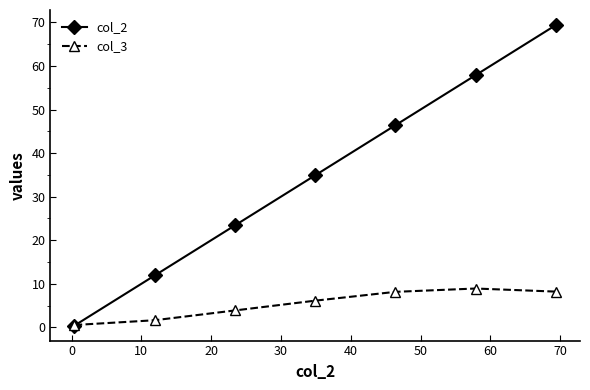

List the series in order of their peak value, highest first.

col_2, col_3